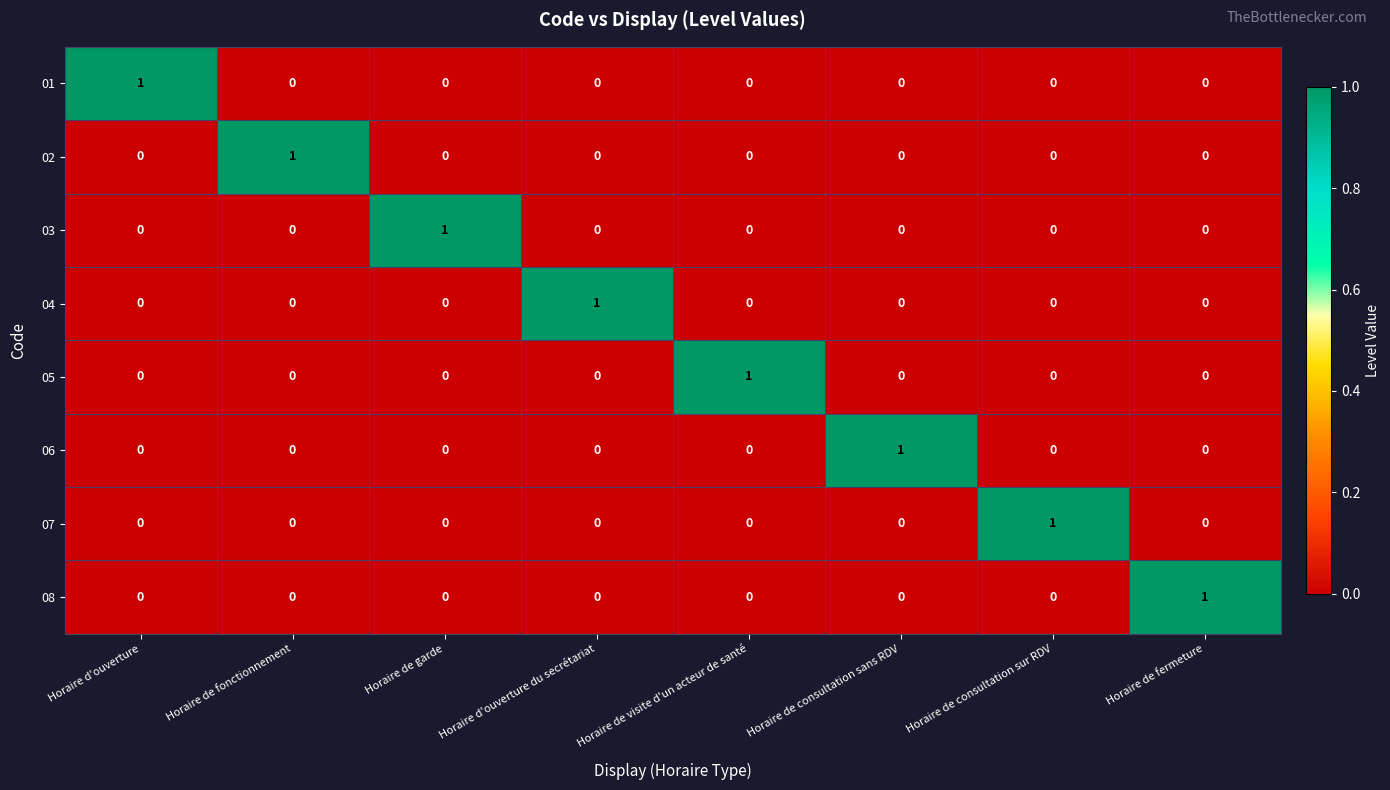

At how many categories does at least one series exceed 0?

8